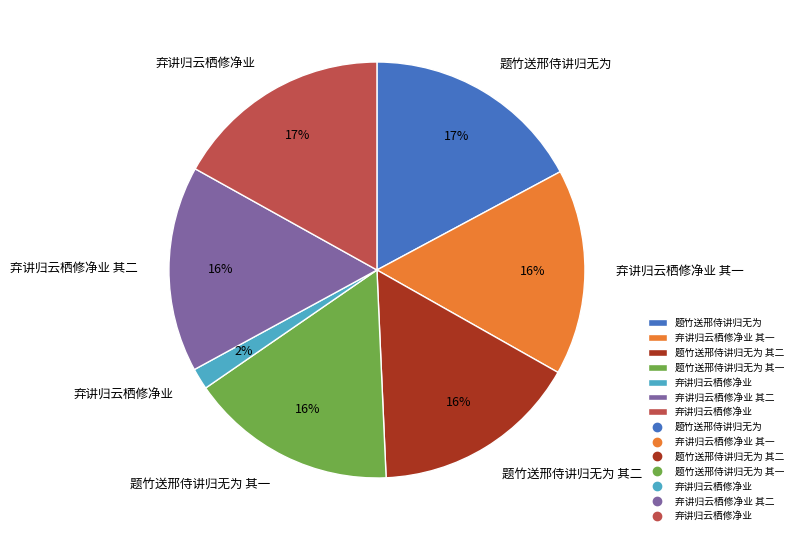

To the nearest percent, what is the average slice percentage?

14%